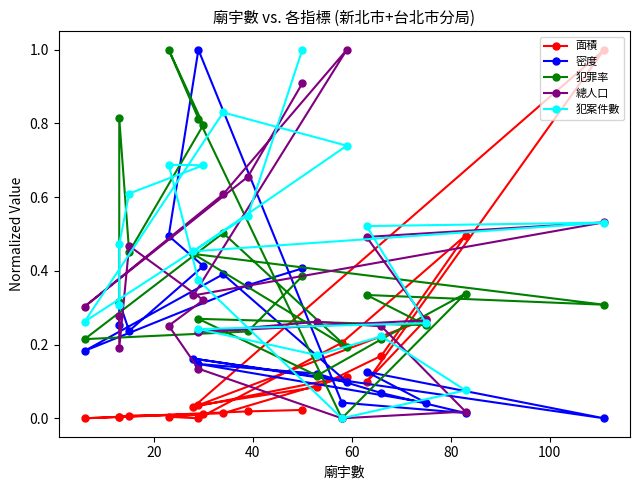

At how many categories does at least one series exceed 0?

20